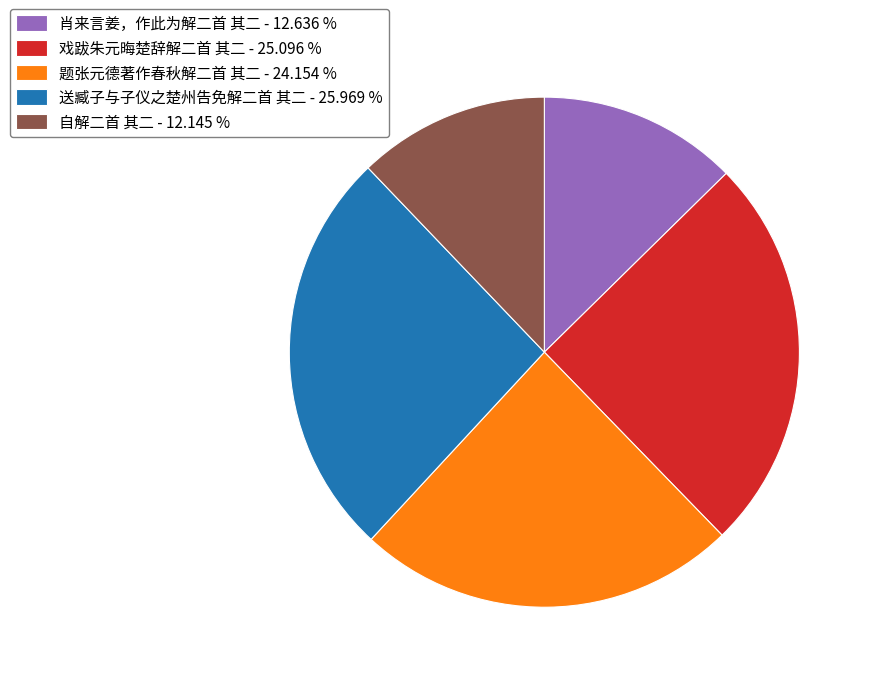

What is the ratio of the value at 戏跋朱元晦楚辞解二首 其二 - 25.096 % to the value at 题张元德著作春秋解二首 其二 - 24.154 %?

1.0